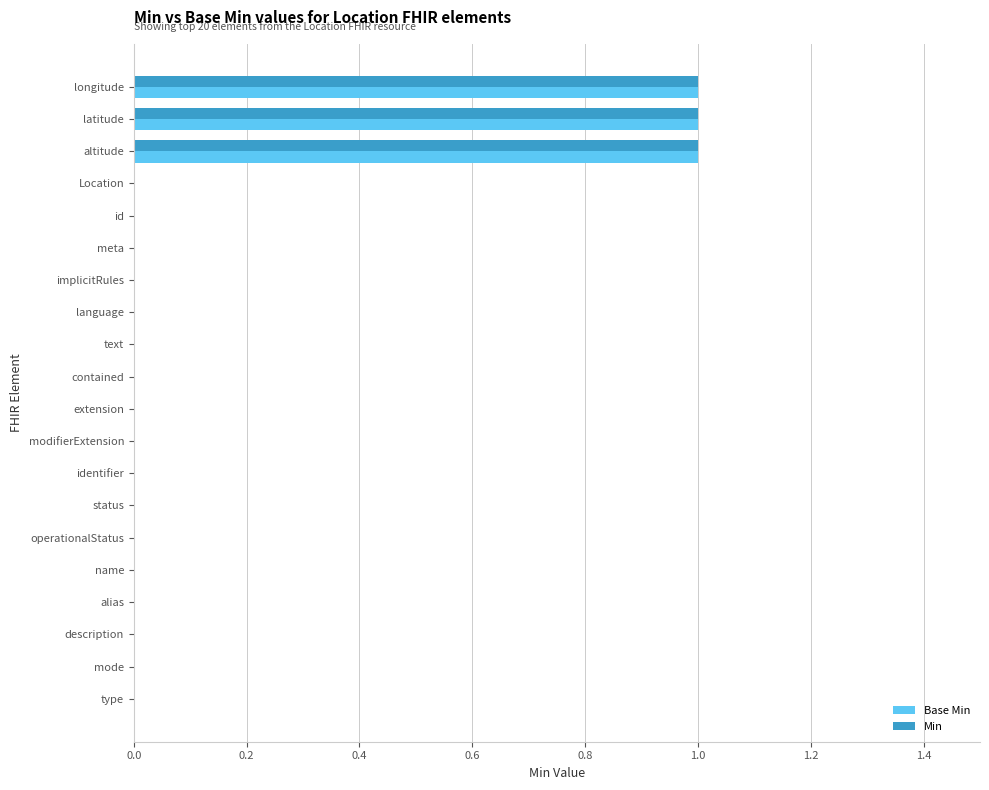

True or false: Base Min has a value of 0 at name.

True